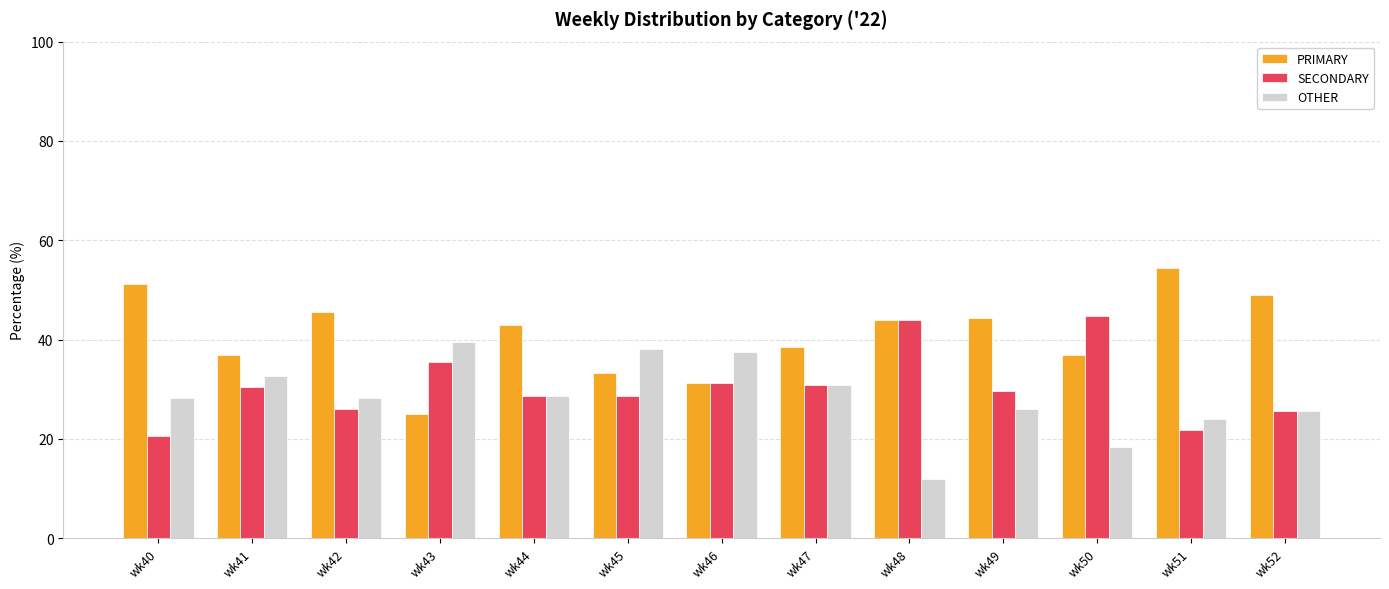

What is the highest value of the SECONDARY series?

44.7